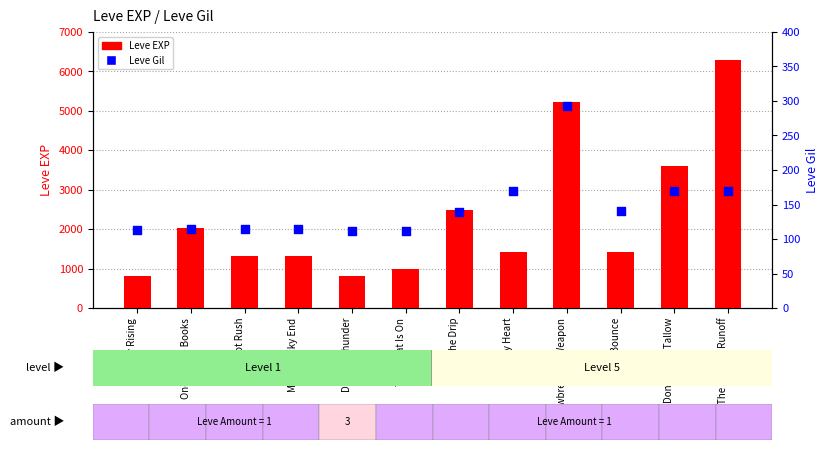

What are all the series names shown in the legend?

Leve EXP, Leve Gil